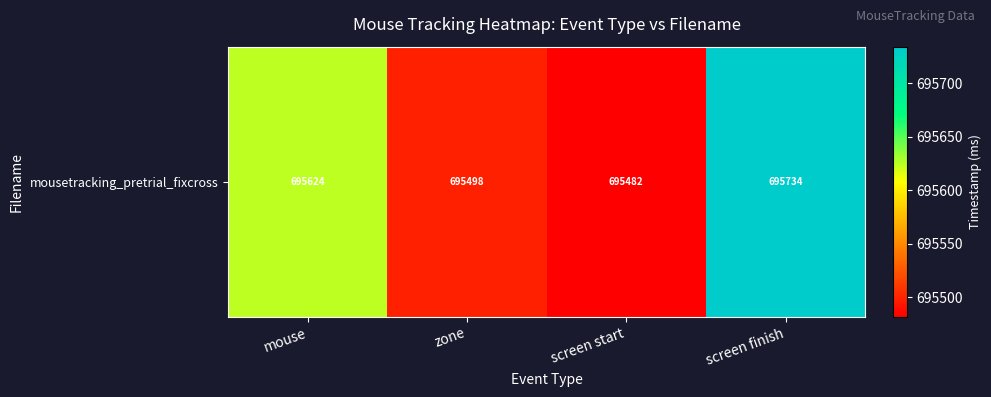

At which label does the data first exceed 695624?

mouse